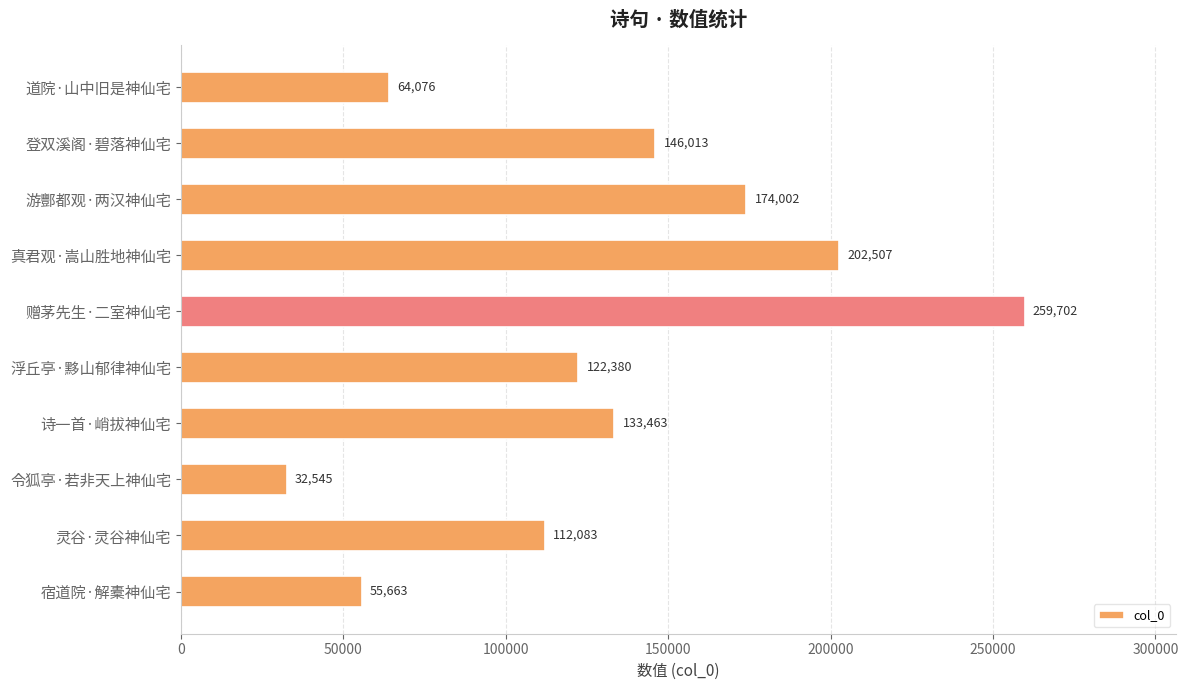

What is the label of the 1st bar from the bottom?

宿道院·解橐神仙宅